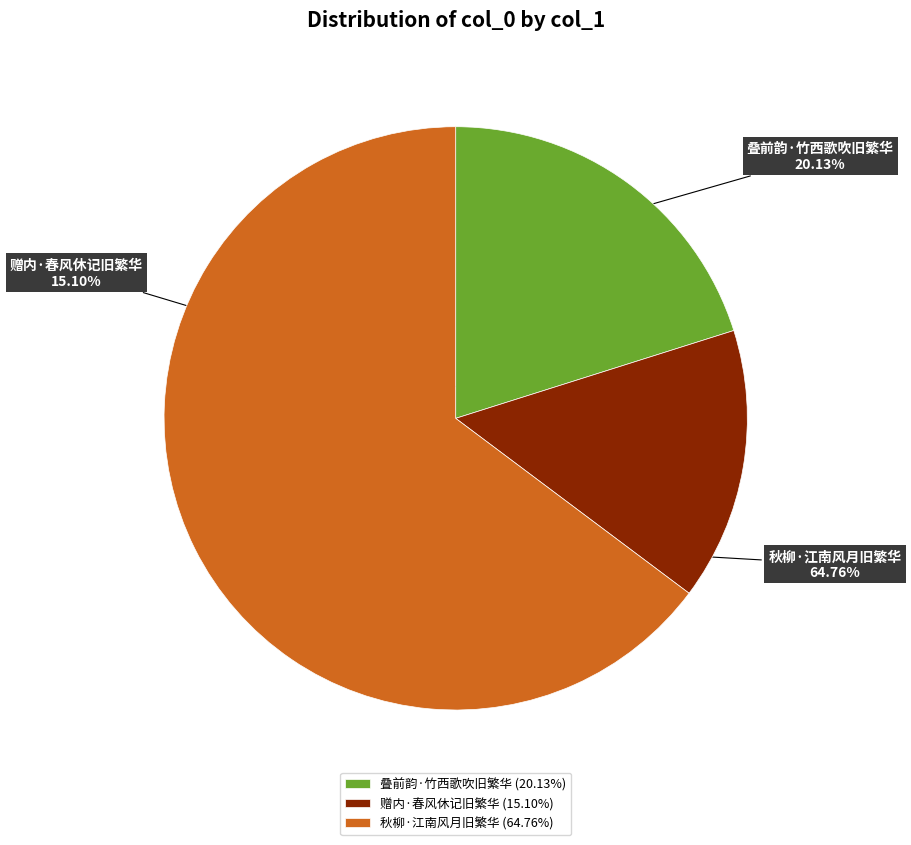

Approximately how many times larger is the value at 秋柳·江南风月旧繁华 compared to 叠前韵·竹西歌吹旧繁华?

3.2